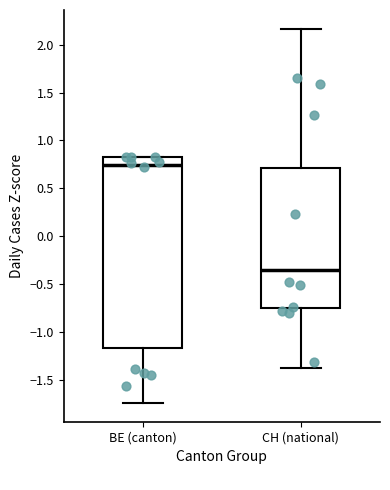

Which box has the highest median line?

BE (canton)